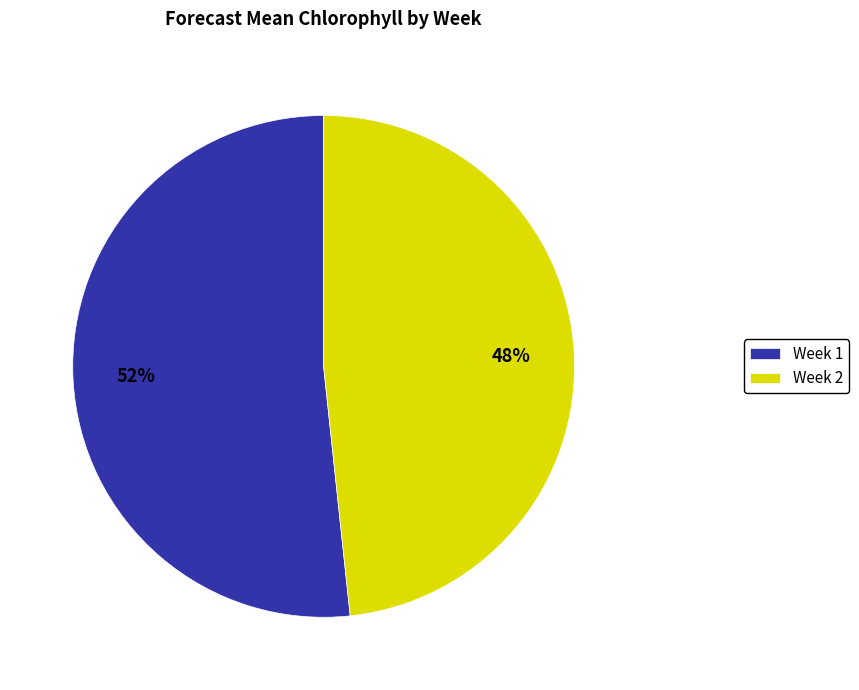

To the nearest percent, what is the combined percentage of Week 2 and Week 1?

100%